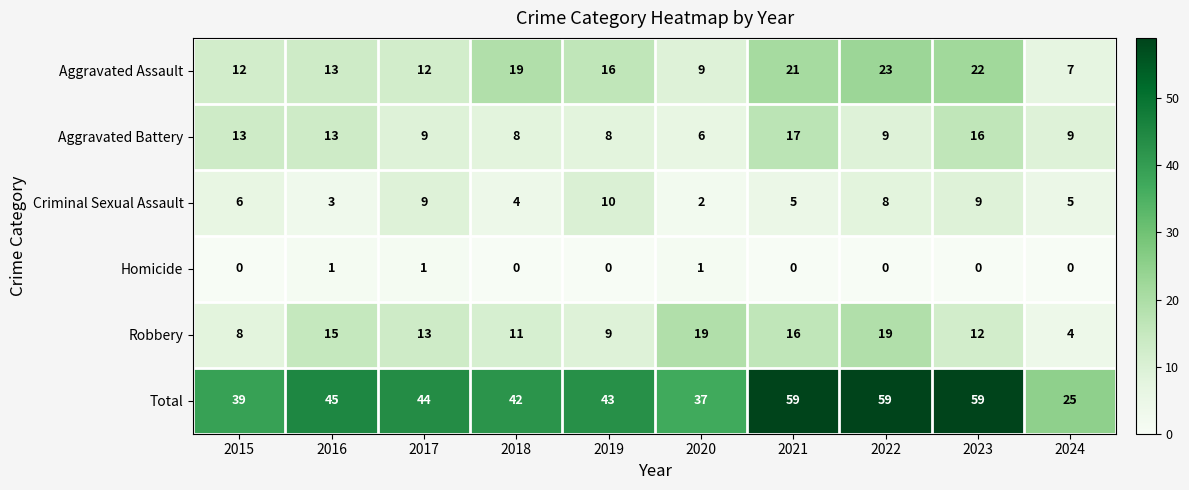

Is it true that Aggravated Assault equals 20 at 2017?

False